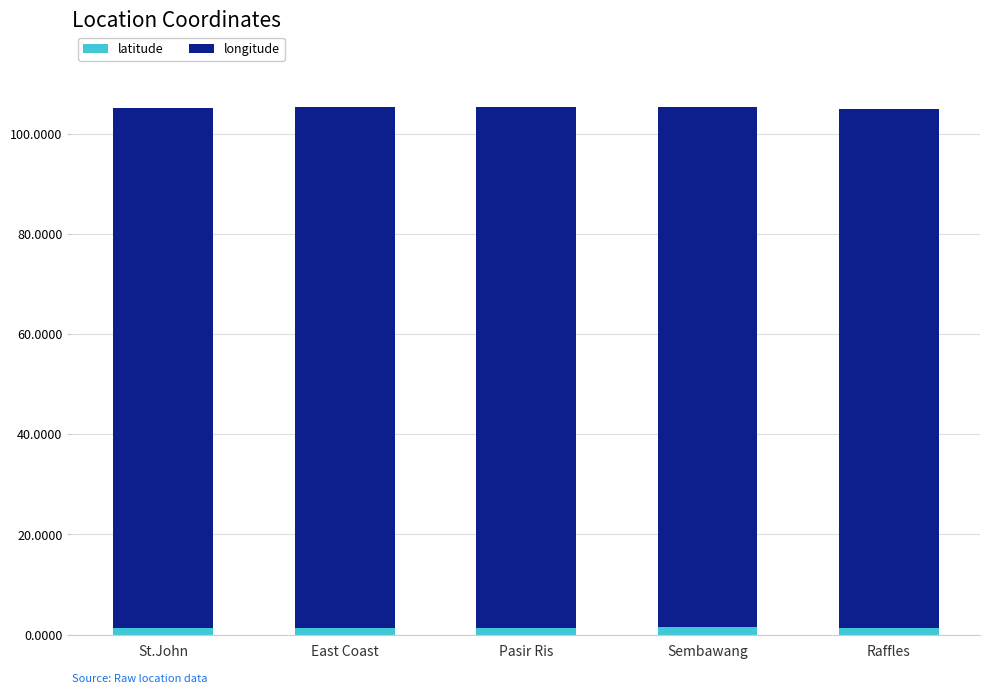

What is the average value of the latitude series?

1.3